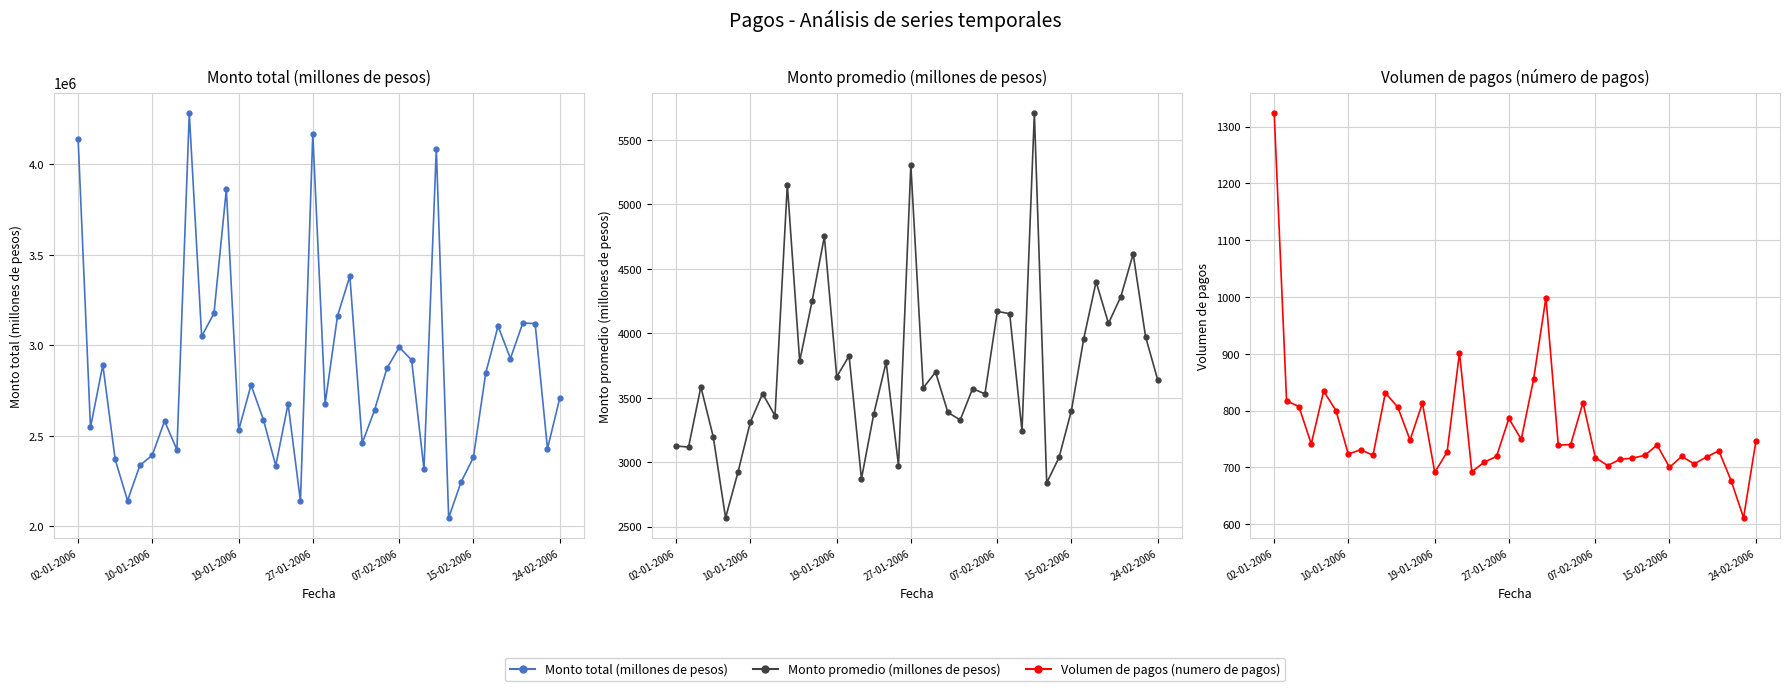

What are all the series names shown in the legend?

Monto total (millones de pesos), Monto promedio (millones de pesos), Volumen de pagos (numero de pagos)